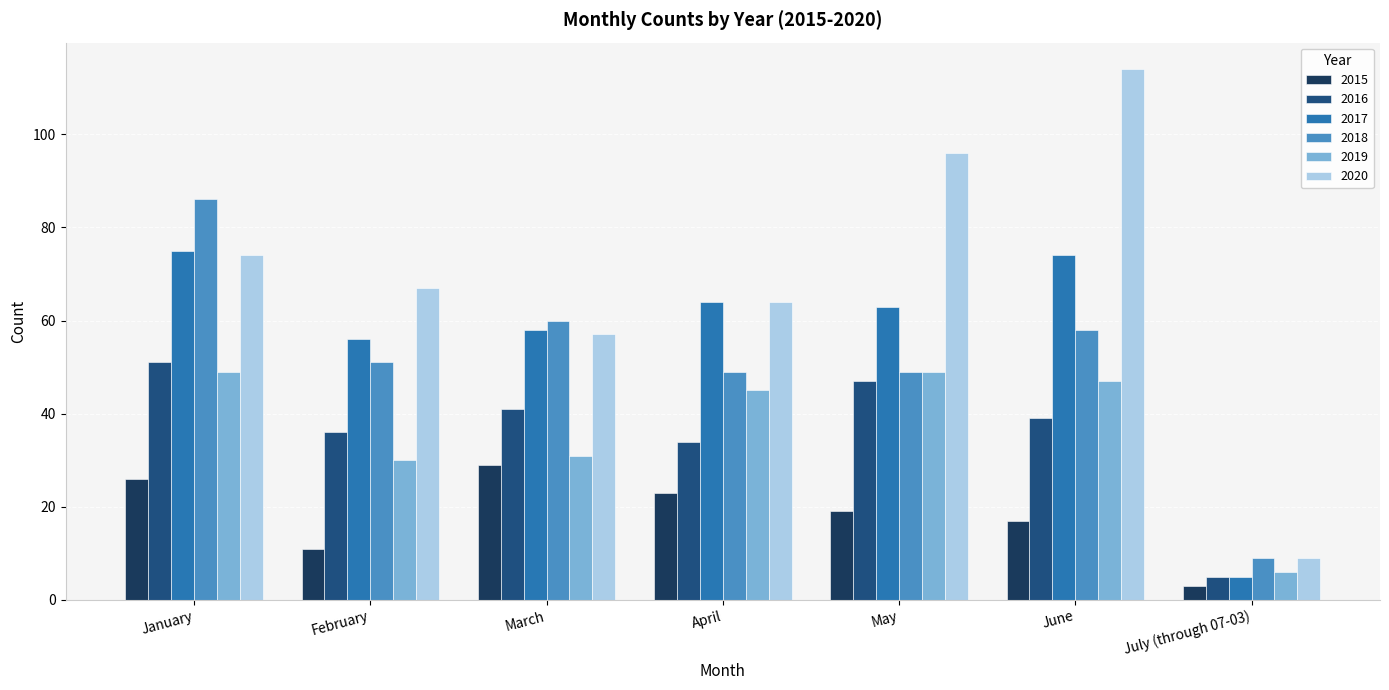

Is the value of 2015 at April greater than the value of 2017 at June?

No